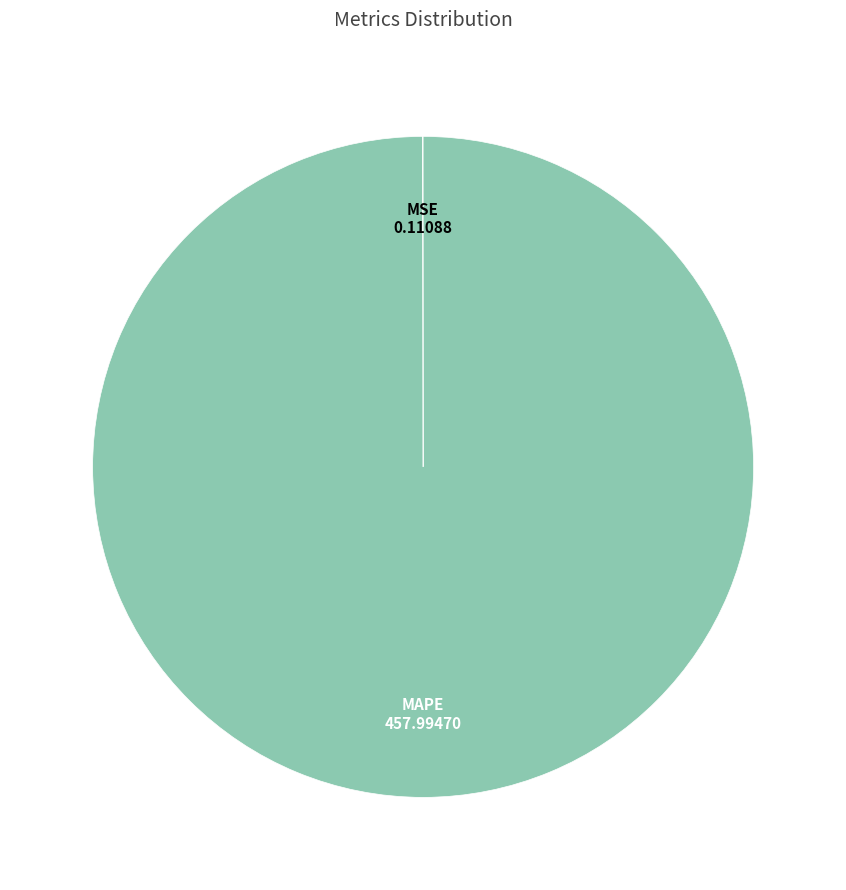

What is the largest slice in the pie chart?

MAPE